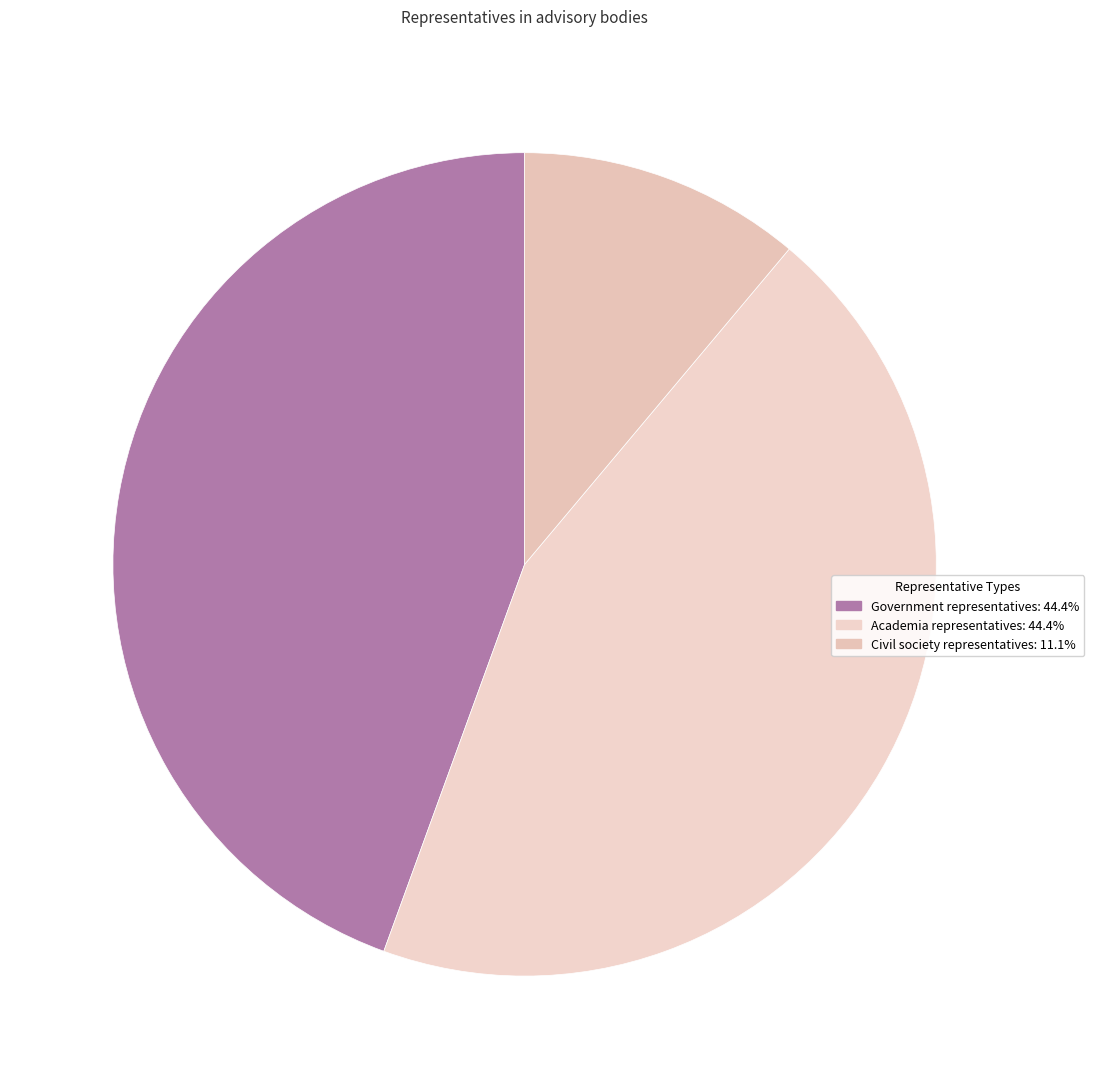

How many segments does this pie chart have?

3